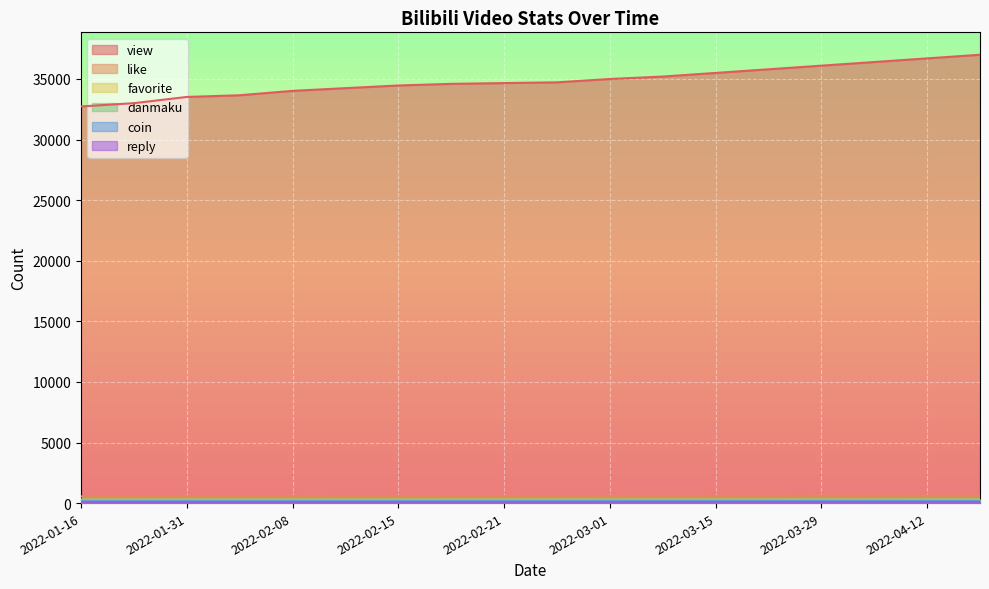

What is the maximum value shown in the chart?

37000